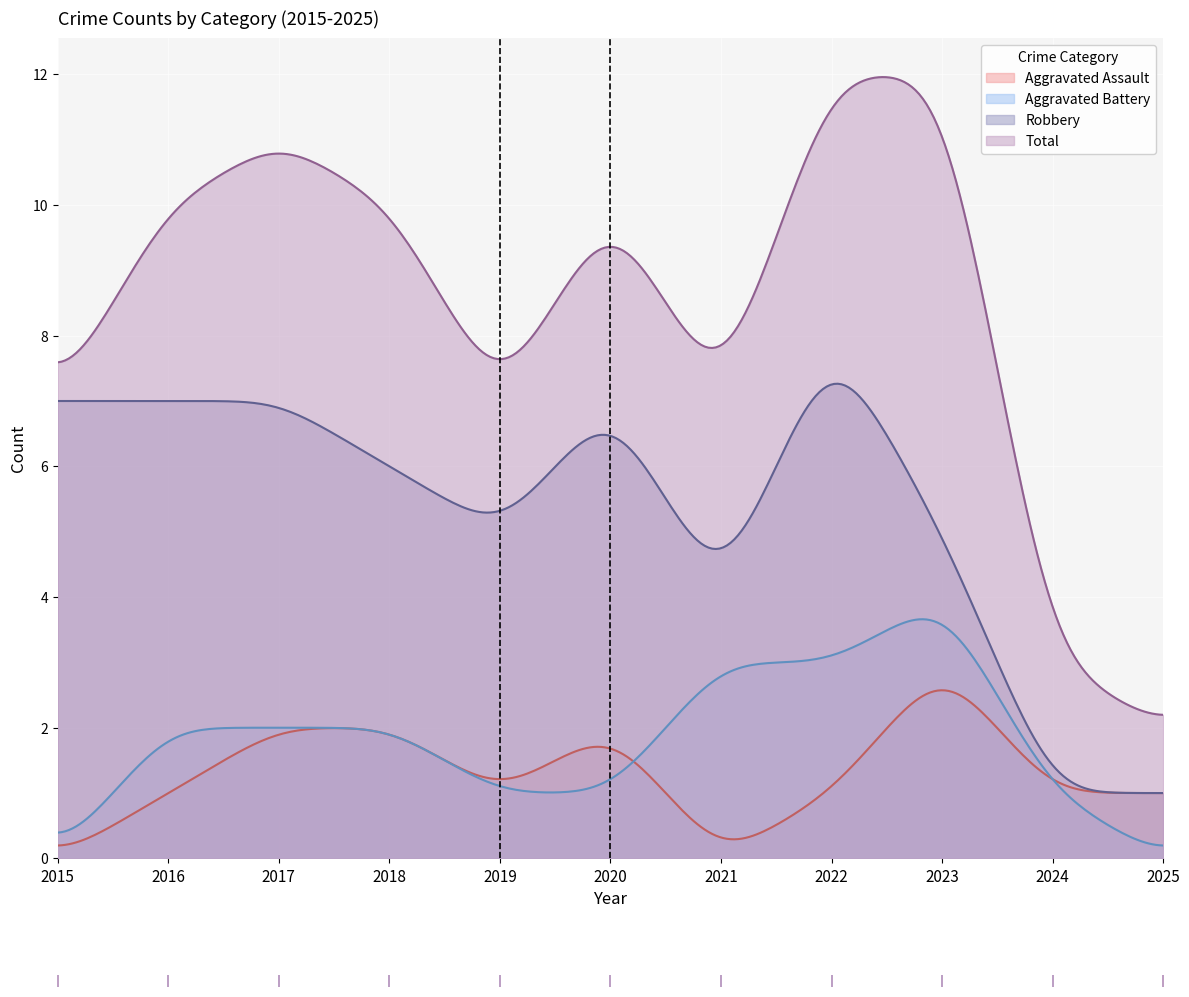

True or false: Total has more than 0 interior local peaks.

True